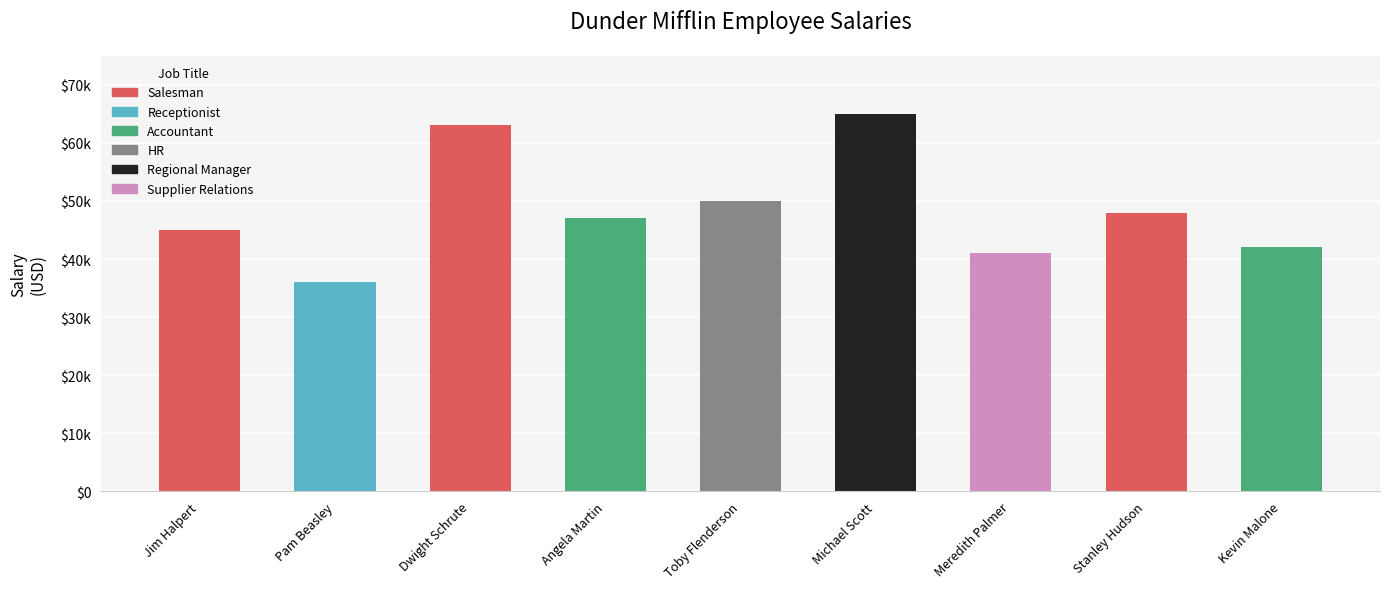

Are the bars horizontal?

No